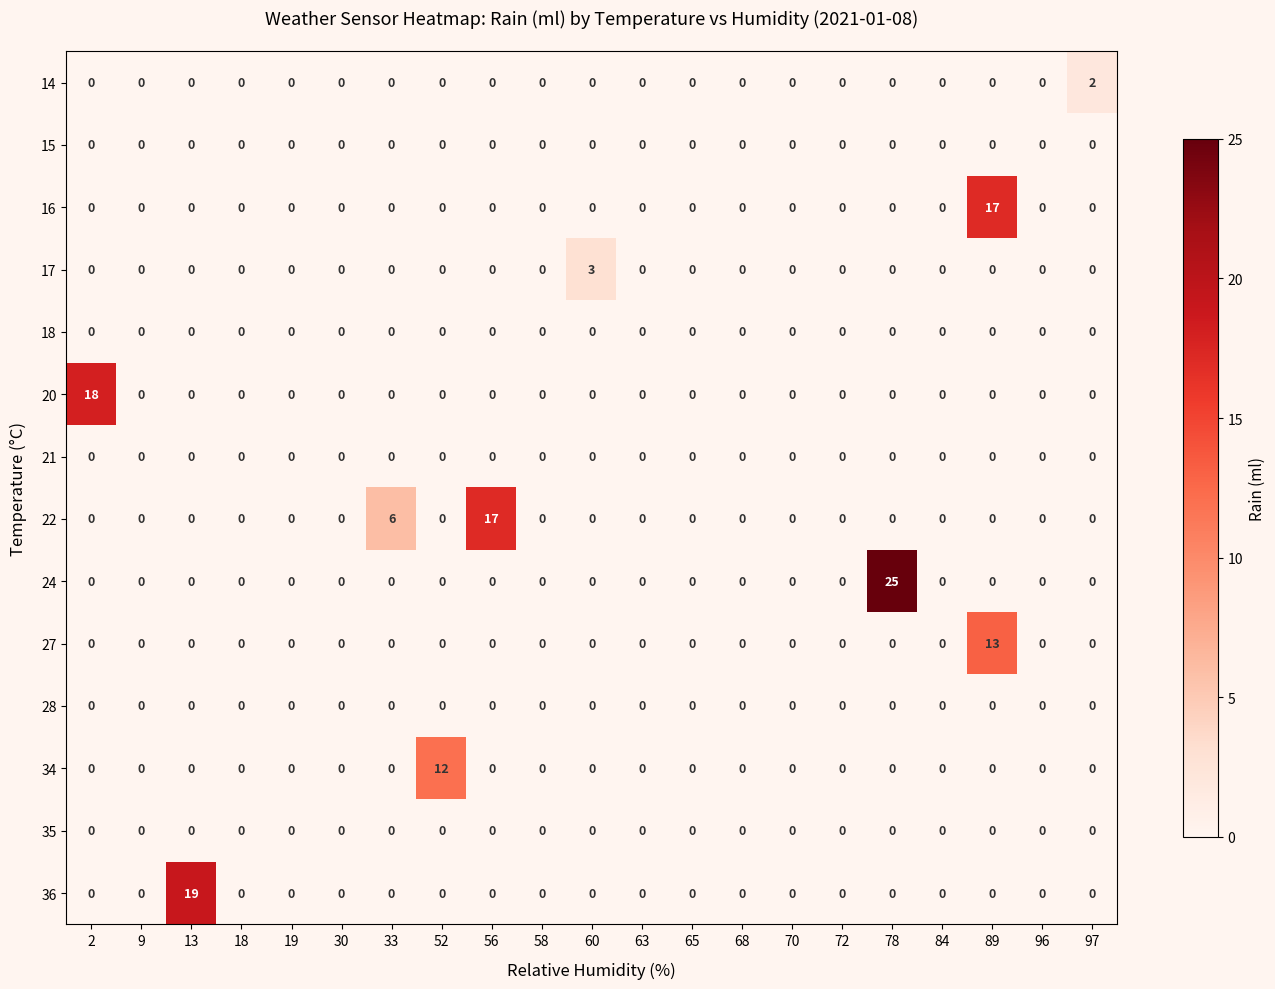

True or false: 14 has a value of 1 at 33.

False